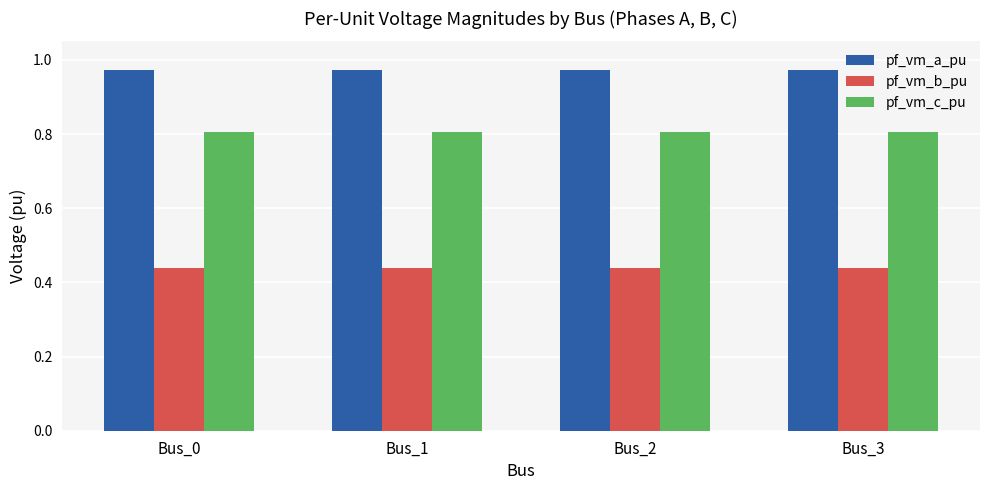

Rank the series at Bus_0 from highest to lowest value.

pf_vm_a_pu, pf_vm_c_pu, pf_vm_b_pu